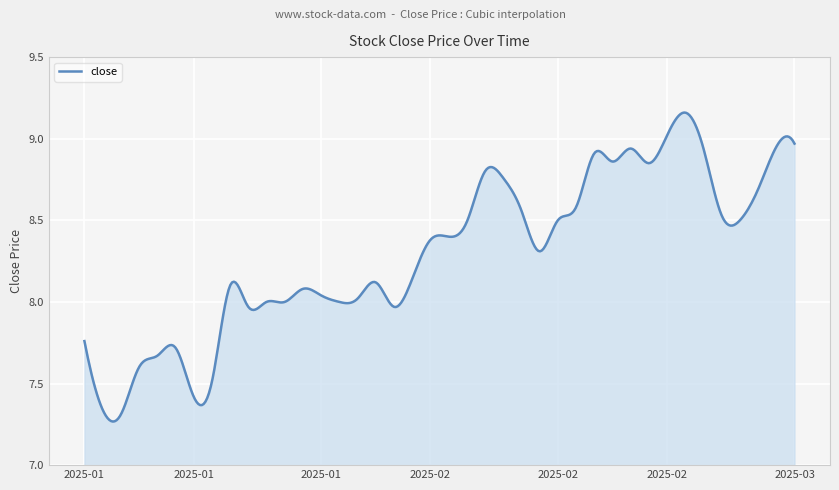

What is the difference between the maximum and minimum values?

1.9